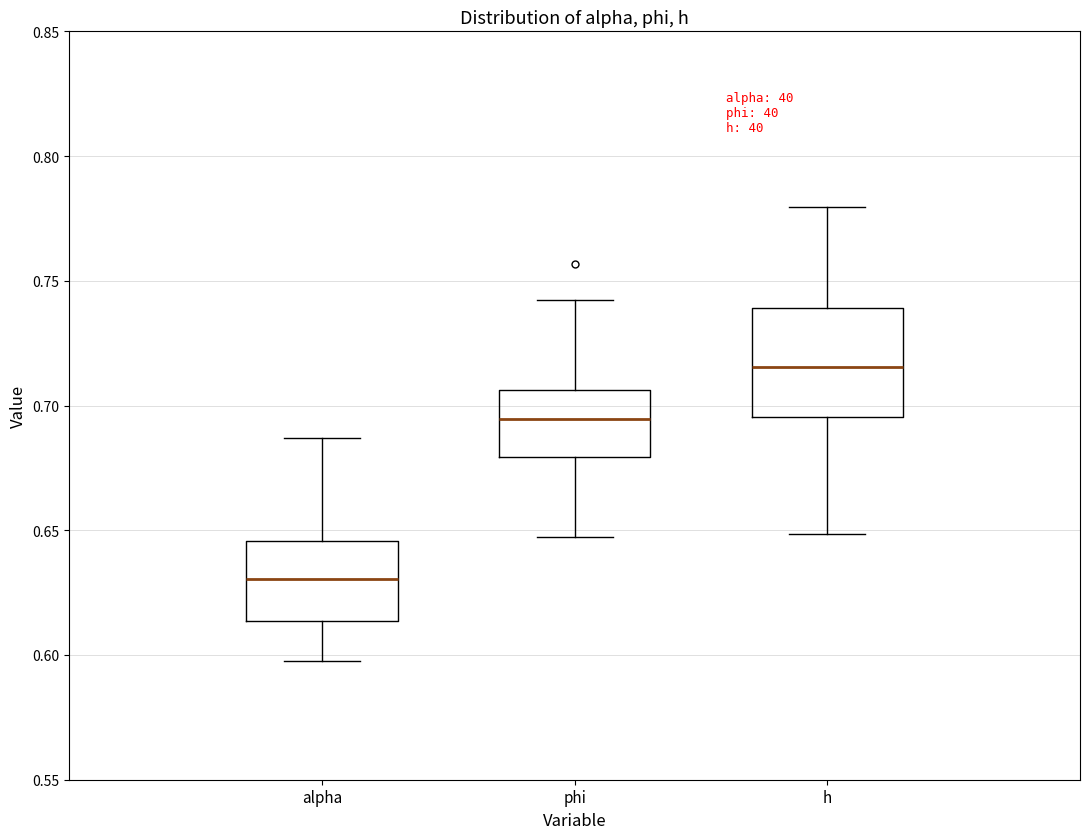

Which box is the tallest, from its lower edge to its upper edge?

h